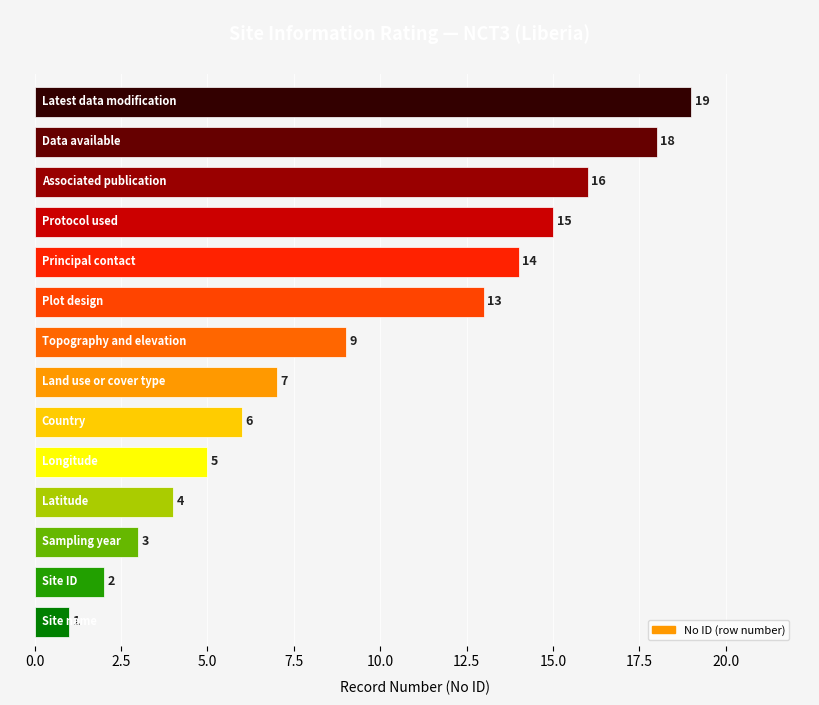

What is the greatest value displayed?

19